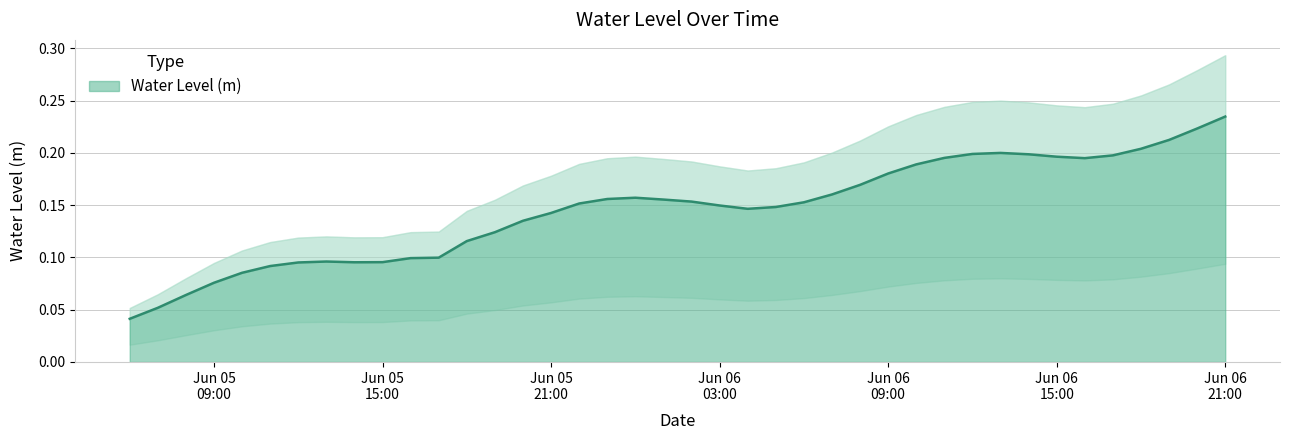

Reading left to right, transcribe all the data shown in this chart.

0.0	0.1	0.1	0.1	0.1	0.1	0.1	0.1	0.1	0.1	0.1	0.1	0.1	0.1	0.1	0.1	0.2	0.2	0.2	0.2	0.2	0.1	0.1	0.1	0.2	0.2	0.2	0.2	0.2	0.2	0.2	0.2	0.2	0.2	0.2	0.2	0.2	0.2	0.2	0.2